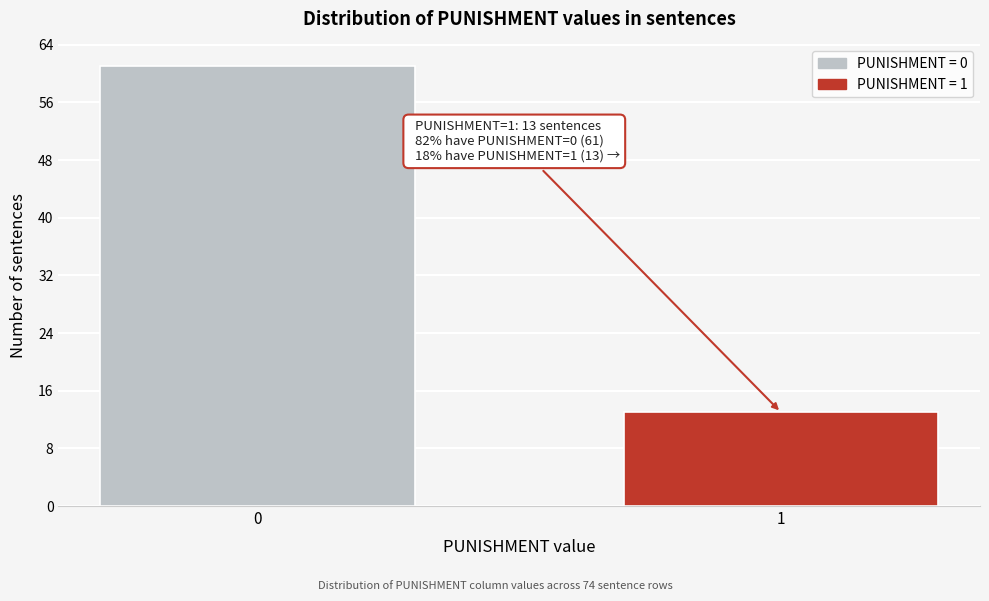

Reading left to right, list all the values displayed in this chart.

61	13